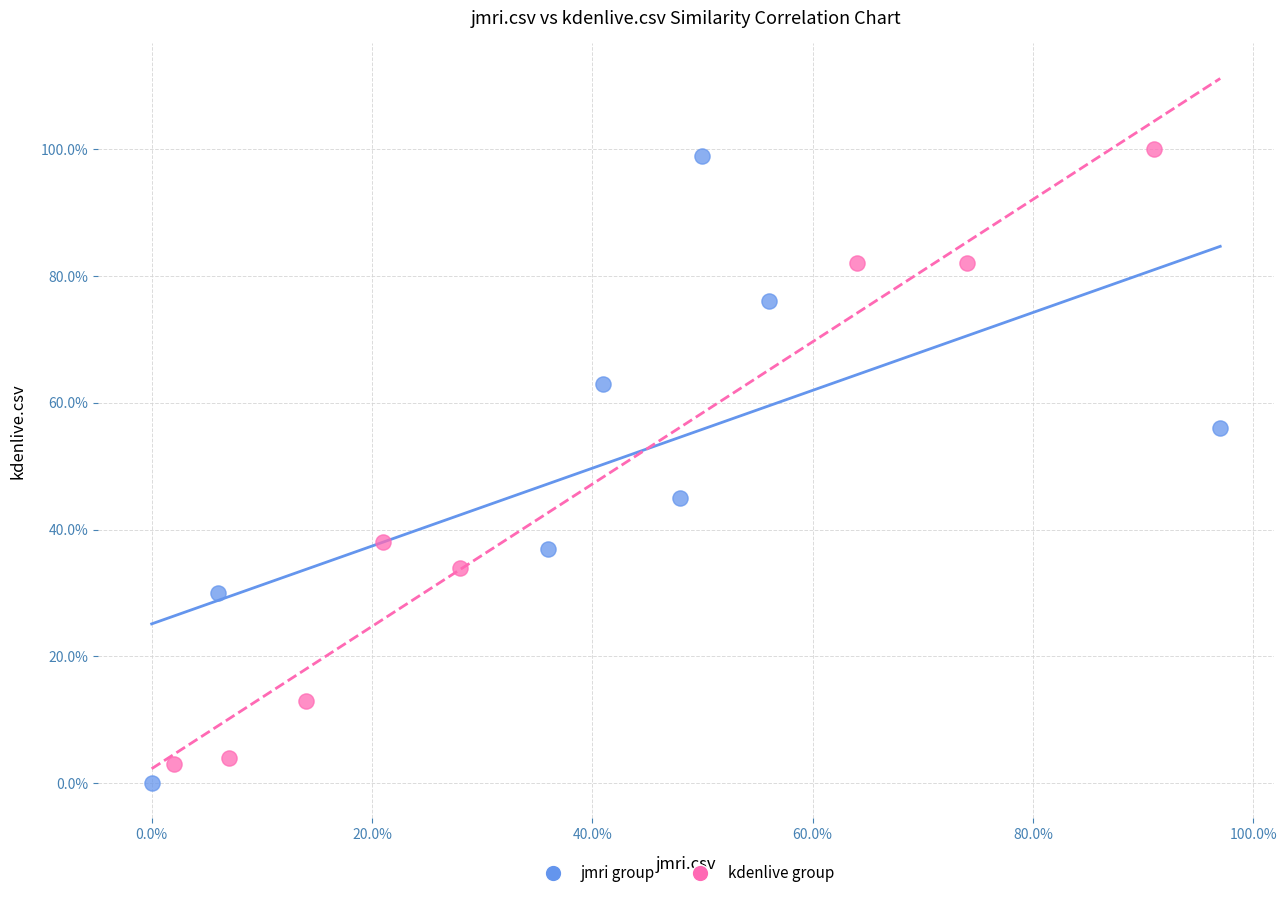

Which series reaches the minimum Y coordinate?

jmri group